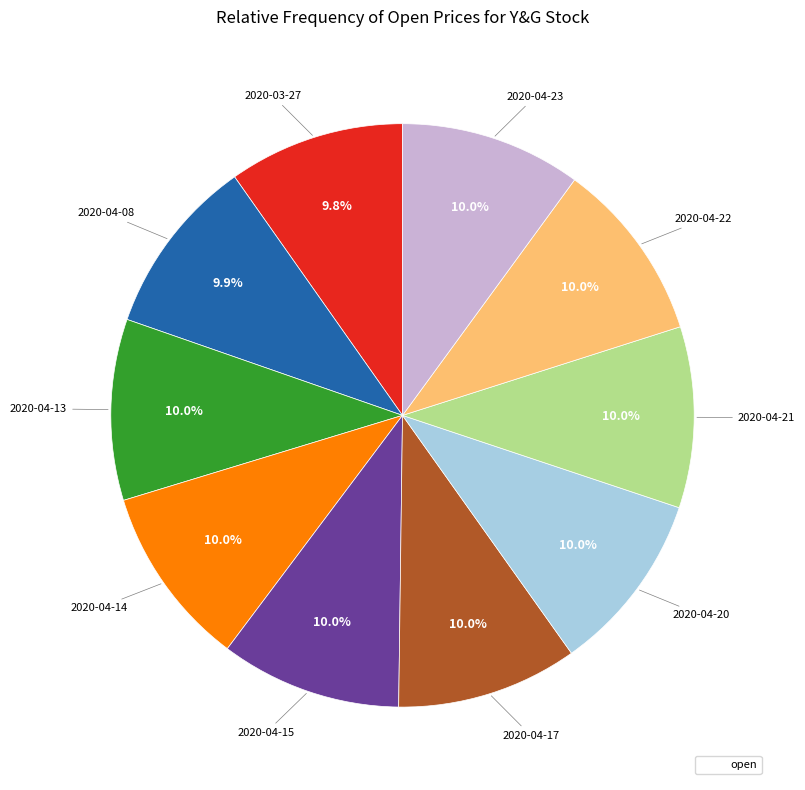

Does any single category account for the majority?

No